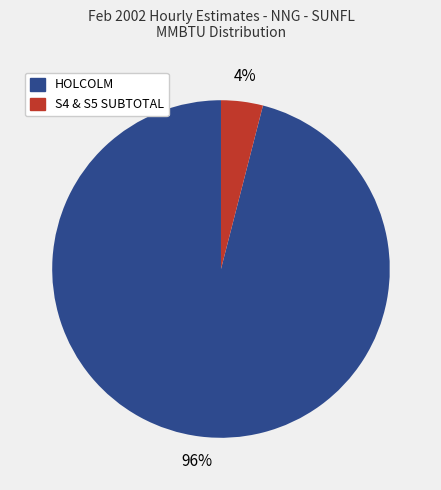

Does HOLCOLM represent more than half of the total?

Yes